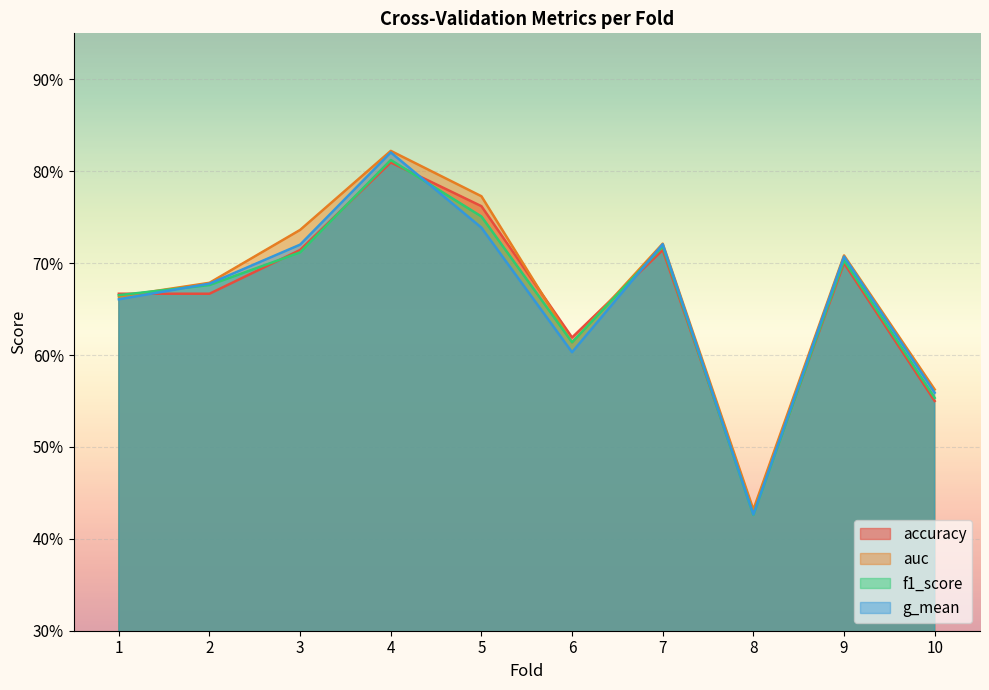

How many lines are shown in the chart?

4